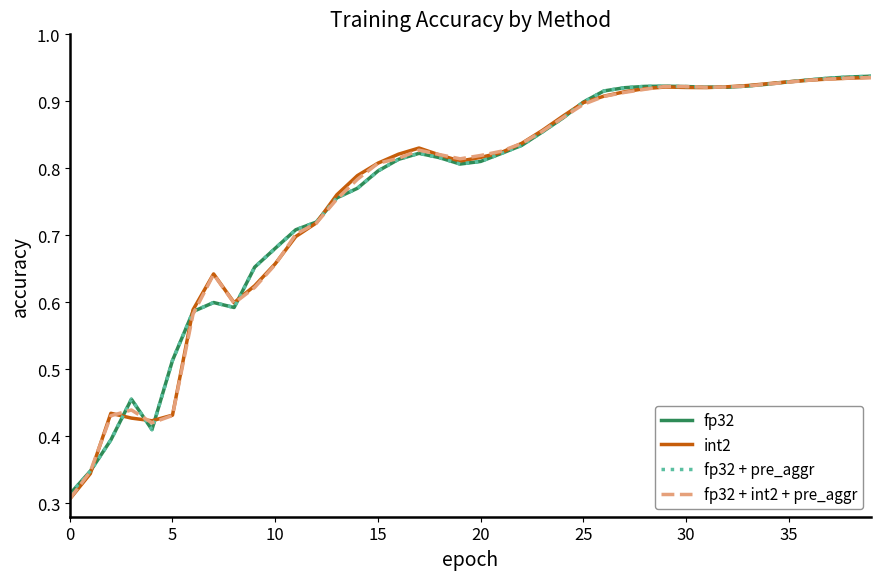

The int2 series shows 0.5 at 35. True or false?

False